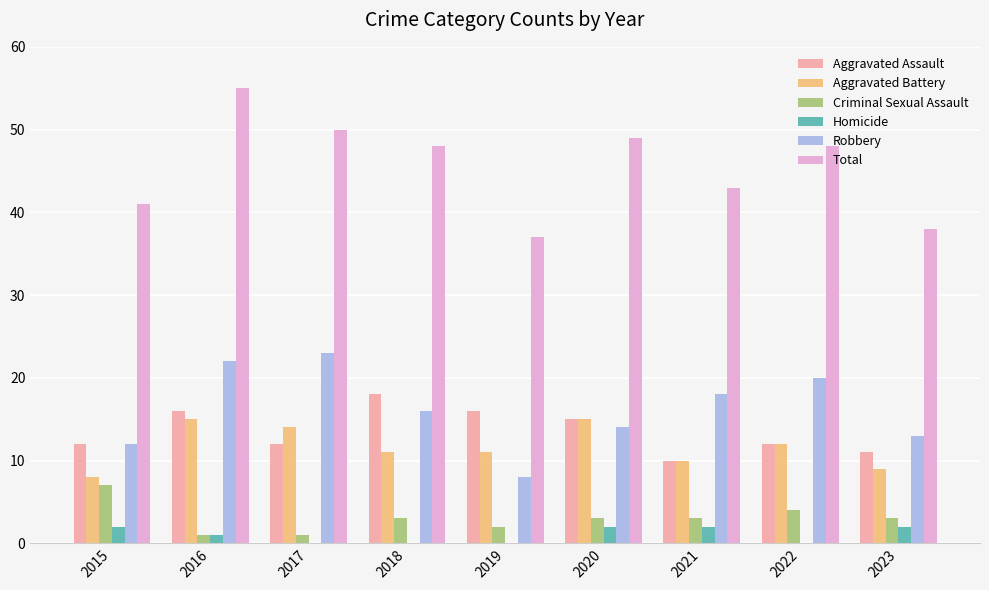

True or false: Criminal Sexual Assault has a value of 1 at 2020.

False